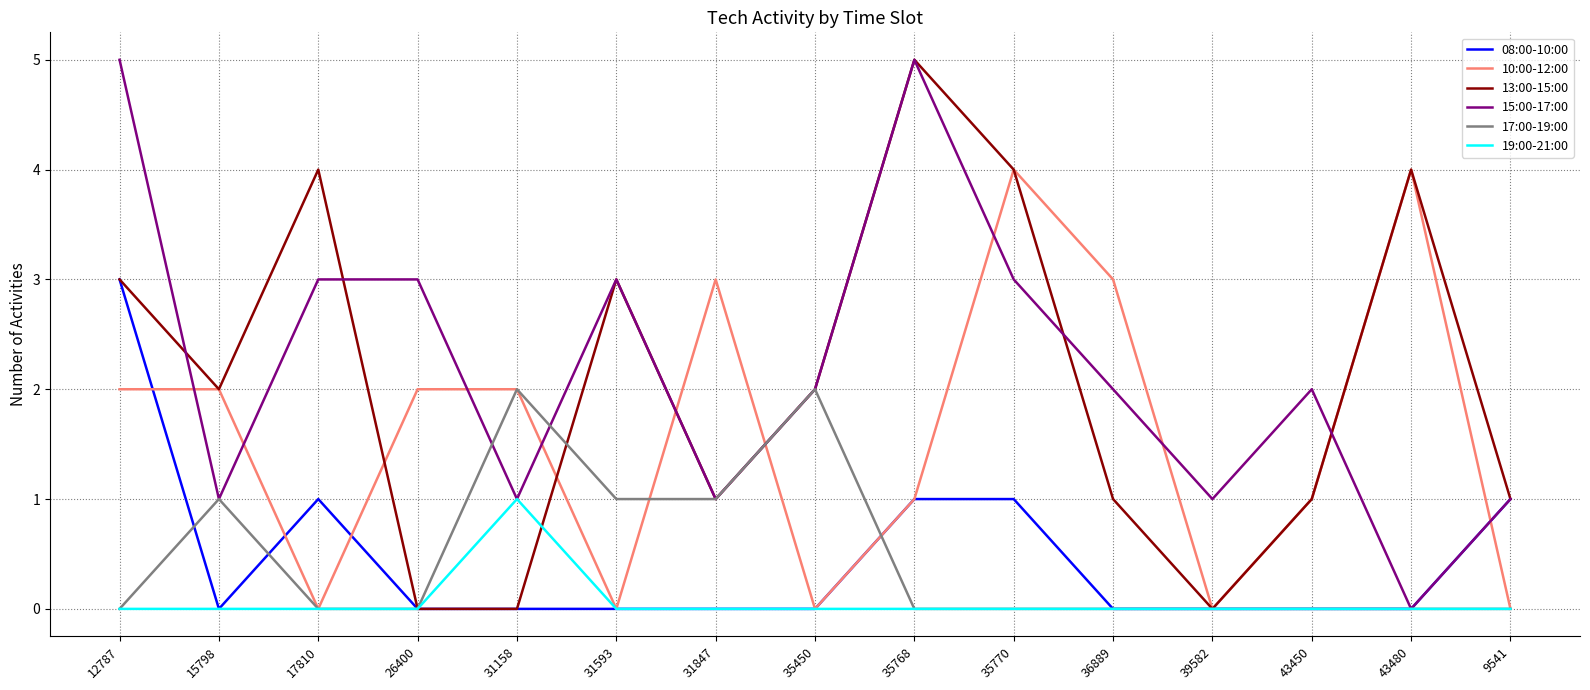

True or false: 08:00-10:00 has a value of 0 at 36889.

True